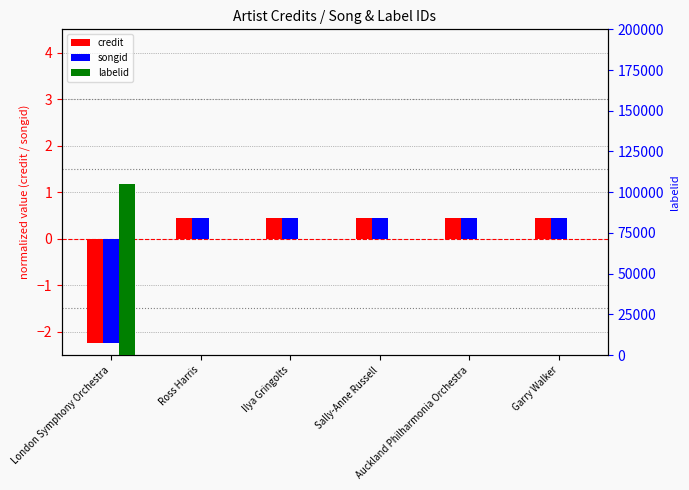

What position from the right is Ilya Gringolts?

4